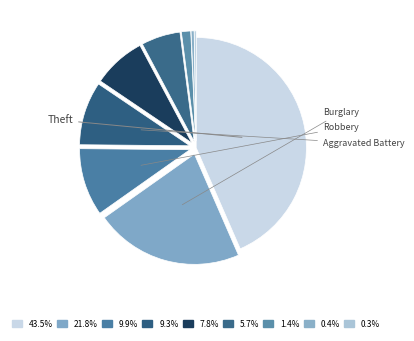

To the nearest percent, what is the average slice percentage?

11%